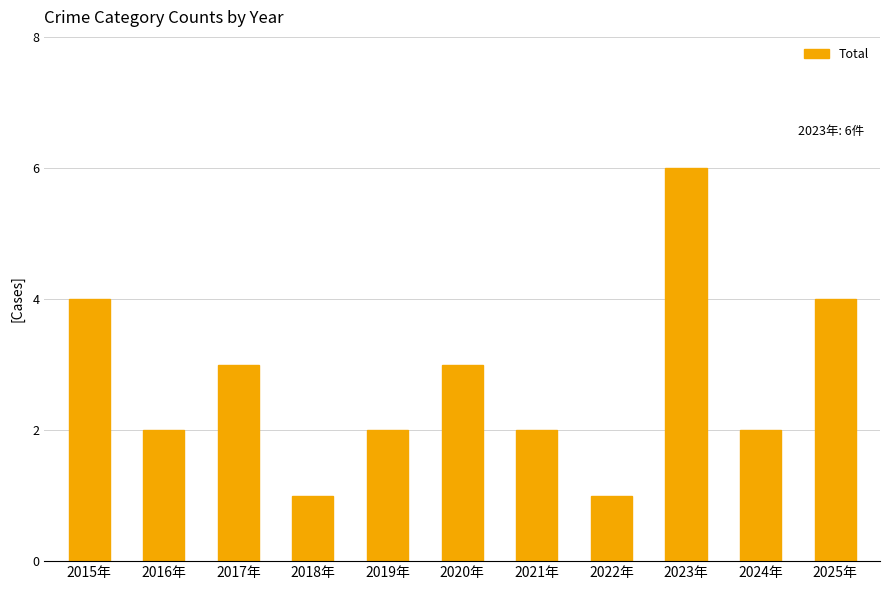

The chart shows a value of 4 at 2025年. True or false?

True